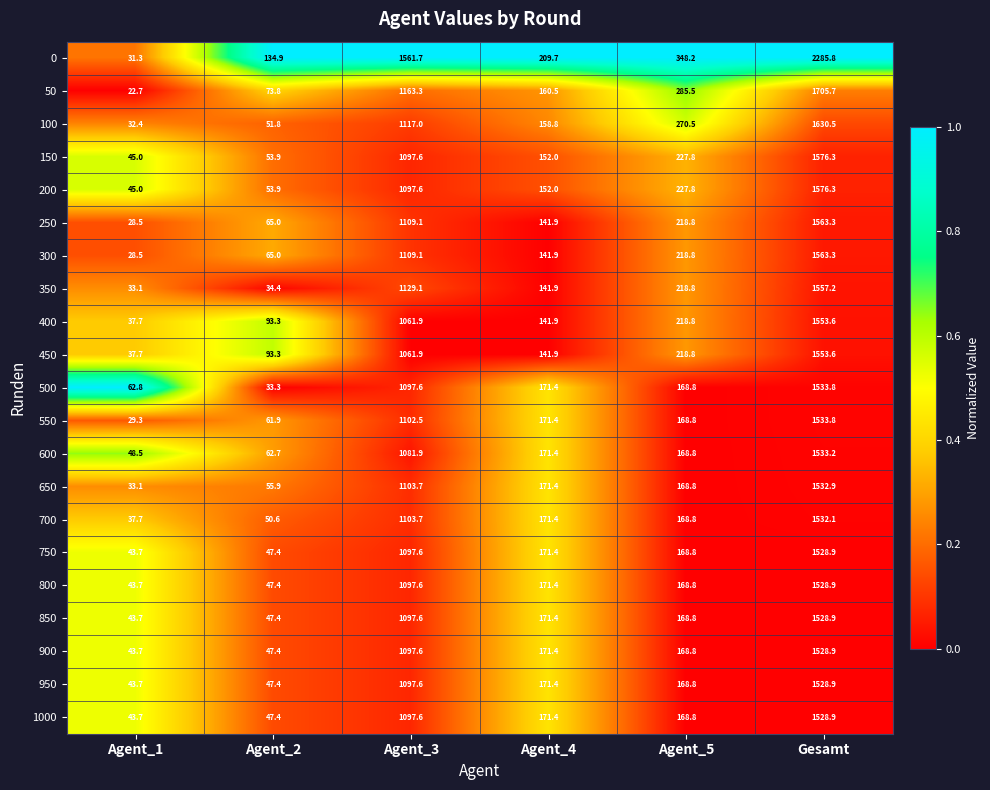

Rank the categories by 800 value from highest to lowest.

Gesamt, Agent_3, Agent_4, Agent_5, Agent_2, Agent_1